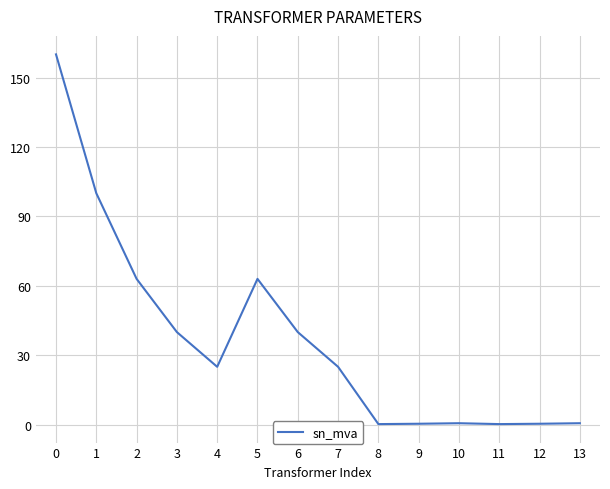

What is the greatest value displayed?

160.0